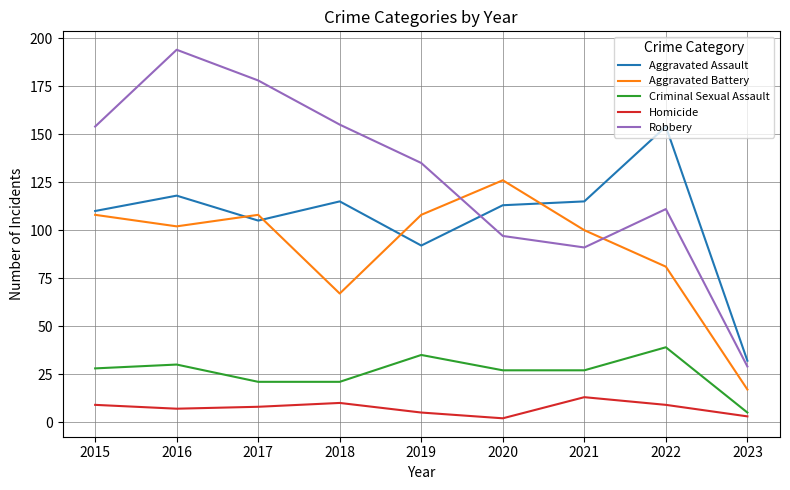

List the series in order of their peak value, highest first.

Robbery, Aggravated Assault, Aggravated Battery, Criminal Sexual Assault, Homicide